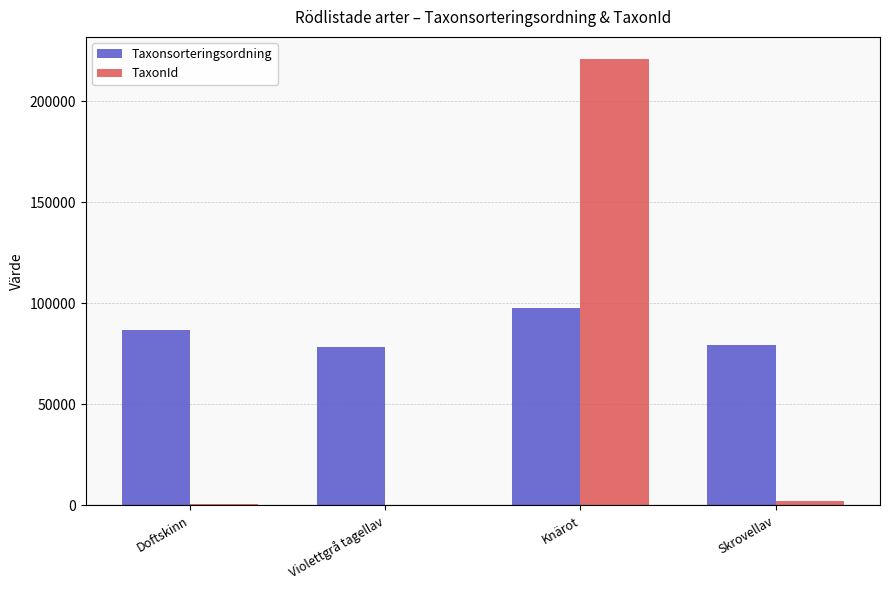

At which category is the sum across all series the highest?

Knärot